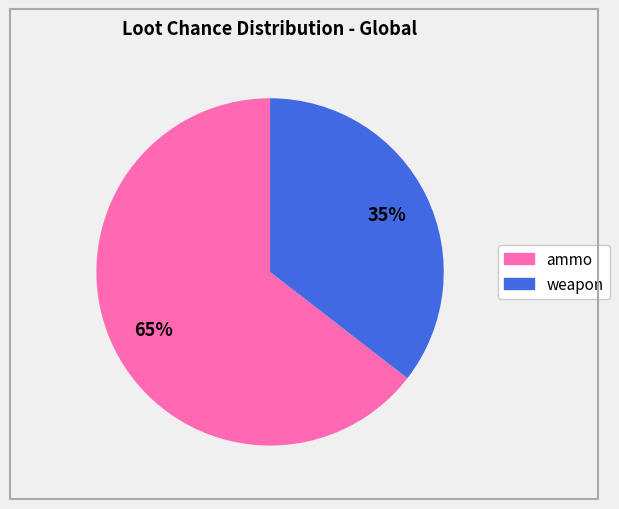

To the nearest percent, what is the average slice percentage?

50%